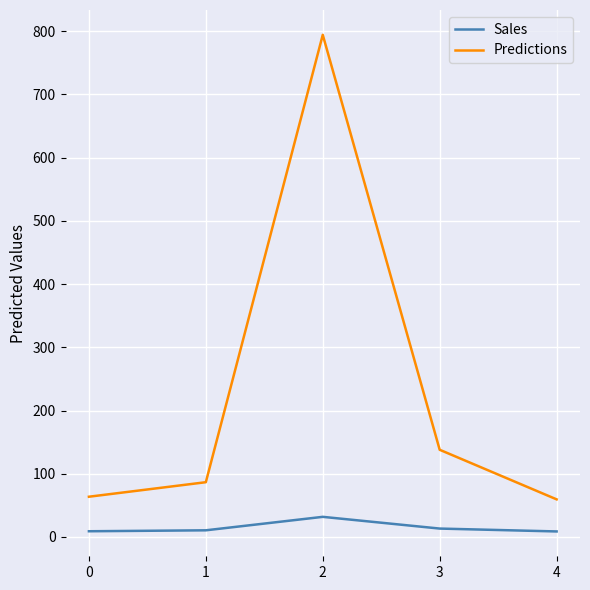

How many interior local peaks does the Sales series have?

1